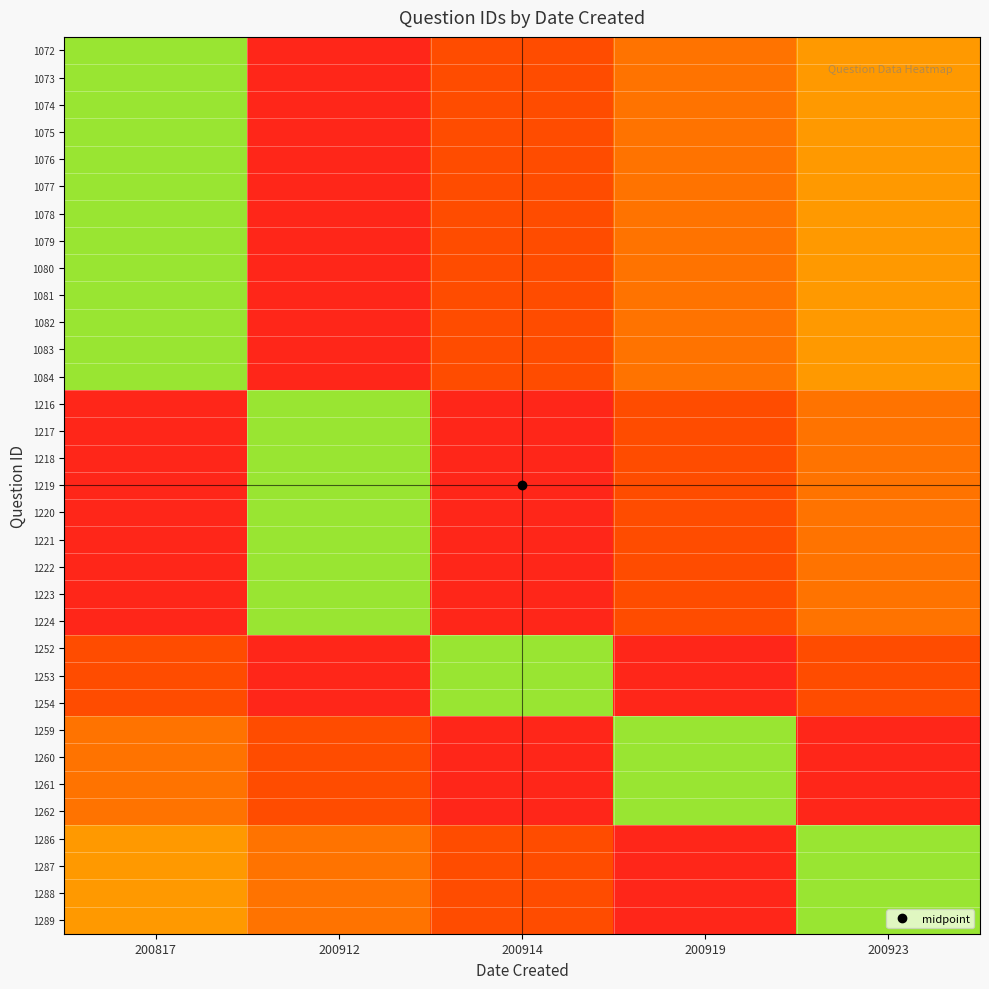

Reading left to right, list all the values displayed in this chart.

1072: 200817=0.7	200912=0.1	200914=0.2	200919=0.3	200923=0.4
1073: 200817=0.7	200912=0.1	200914=0.2	200919=0.3	200923=0.4
1074: 200817=0.7	200912=0.1	200914=0.2	200919=0.3	200923=0.4
1075: 200817=0.7	200912=0.1	200914=0.2	200919=0.3	200923=0.4
1076: 200817=0.7	200912=0.1	200914=0.2	200919=0.3	200923=0.4
1077: 200817=0.7	200912=0.1	200914=0.2	200919=0.3	200923=0.4
1078: 200817=0.7	200912=0.1	200914=0.2	200919=0.3	200923=0.4
1079: 200817=0.7	200912=0.1	200914=0.2	200919=0.3	200923=0.4
1080: 200817=0.7	200912=0.1	200914=0.2	200919=0.3	200923=0.4
1081: 200817=0.7	200912=0.1	200914=0.2	200919=0.3	200923=0.4
1082: 200817=0.7	200912=0.1	200914=0.2	200919=0.3	200923=0.4
1083: 200817=0.7	200912=0.1	200914=0.2	200919=0.3	200923=0.4
1084: 200817=0.7	200912=0.1	200914=0.2	200919=0.3	200923=0.4
1216: 200817=0.1	200912=0.7	200914=0.1	200919=0.2	200923=0.3
1217: 200817=0.1	200912=0.7	200914=0.1	200919=0.2	200923=0.3
1218: 200817=0.1	200912=0.7	200914=0.1	200919=0.2	200923=0.3
1219: 200817=0.1	200912=0.7	200914=0.1	200919=0.2	200923=0.3
1220: 200817=0.1	200912=0.7	200914=0.1	200919=0.2	200923=0.3
1221: 200817=0.1	200912=0.7	200914=0.1	200919=0.2	200923=0.3
1222: 200817=0.1	200912=0.7	200914=0.1	200919=0.2	200923=0.3
1223: 200817=0.1	200912=0.7	200914=0.1	200919=0.2	200923=0.3
1224: 200817=0.1	200912=0.7	200914=0.1	200919=0.2	200923=0.3
1252: 200817=0.2	200912=0.1	200914=0.7	200919=0.1	200923=0.2
1253: 200817=0.2	200912=0.1	200914=0.7	200919=0.1	200923=0.2
1254: 200817=0.2	200912=0.1	200914=0.7	200919=0.1	200923=0.2
1259: 200817=0.3	200912=0.2	200914=0.1	200919=0.7	200923=0.1
1260: 200817=0.3	200912=0.2	200914=0.1	200919=0.7	200923=0.1
1261: 200817=0.3	200912=0.2	200914=0.1	200919=0.7	200923=0.1
1262: 200817=0.3	200912=0.2	200914=0.1	200919=0.7	200923=0.1
1286: 200817=0.4	200912=0.3	200914=0.2	200919=0.1	200923=0.7
1287: 200817=0.4	200912=0.3	200914=0.2	200919=0.1	200923=0.7
1288: 200817=0.4	200912=0.3	200914=0.2	200919=0.1	200923=0.7
1289: 200817=0.4	200912=0.3	200914=0.2	200919=0.1	200923=0.7